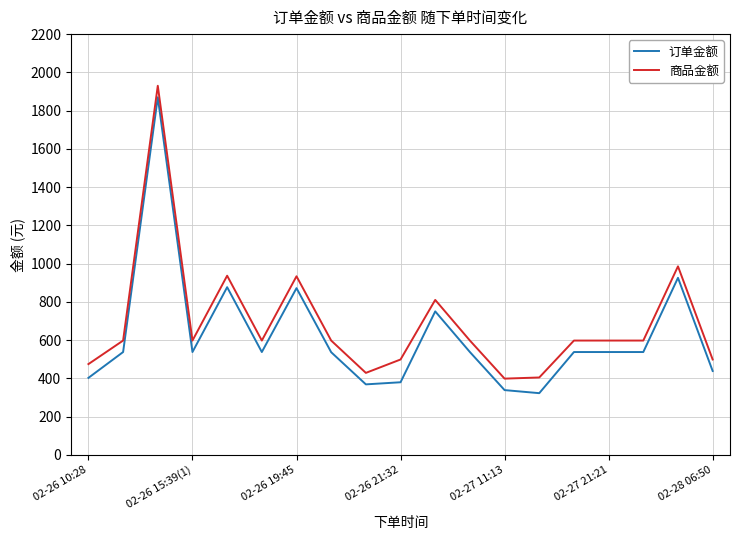

Which series has the widest spread of values?

订单金额